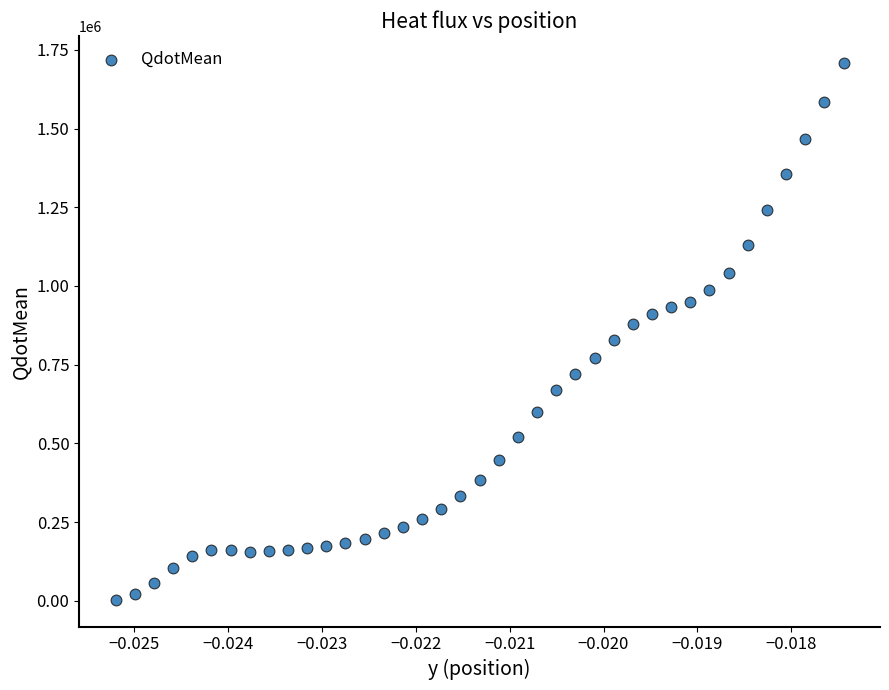

What is the range of Y values (max minus min)?

1705066.5